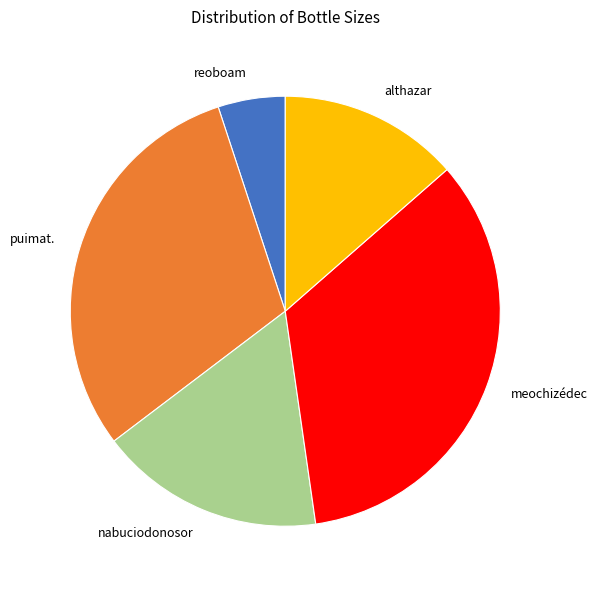

What is the largest slice in the pie chart?

meochizédec